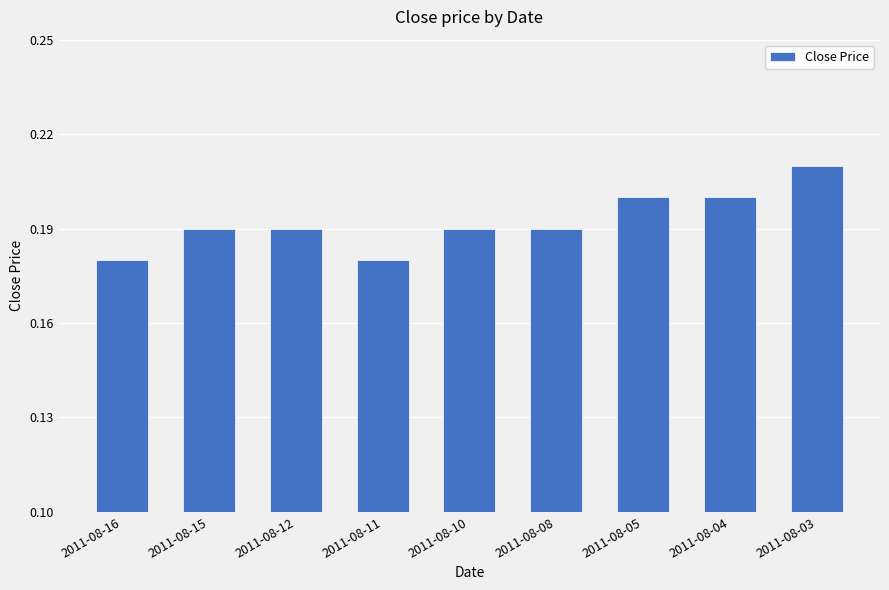

Which has a higher value, 2011-08-08 or 2011-08-05?

2011-08-05